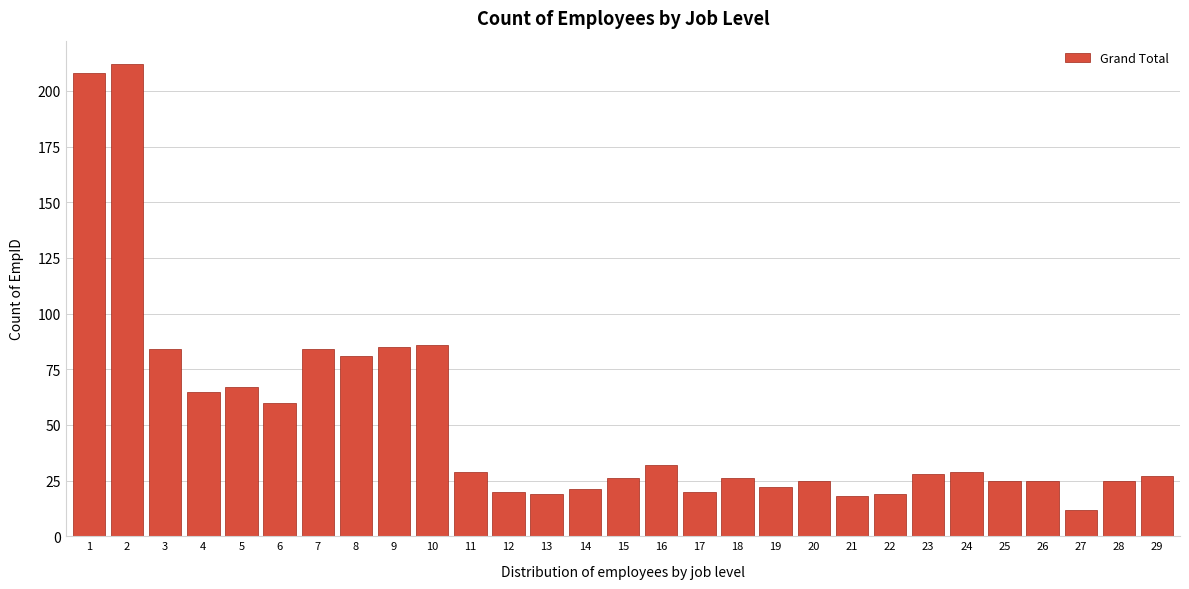

Reading left to right, what are all the values shown in this chart?

1=208	2=212	3=84	4=65	5=67	6=60	7=84	8=81	9=85	10=86	11=29	12=20	13=19	14=21	15=26	16=32	17=20	18=26	19=22	20=25	21=18	22=19	23=28	24=29	25=25	26=25	27=12	28=25	29=27